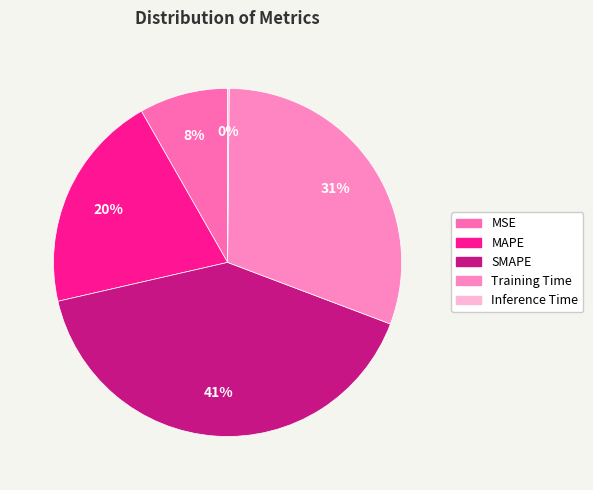

Does MAPE account for over 50% of the chart?

No